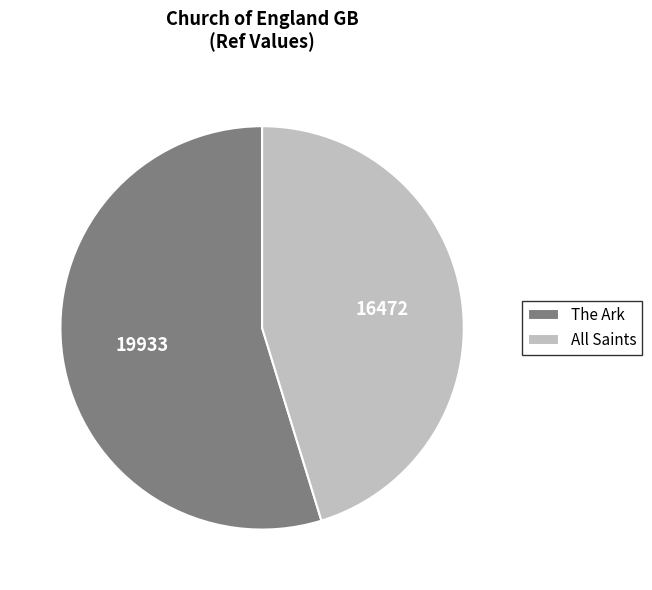

Is it true that All Saints is 45% of the pie?

True